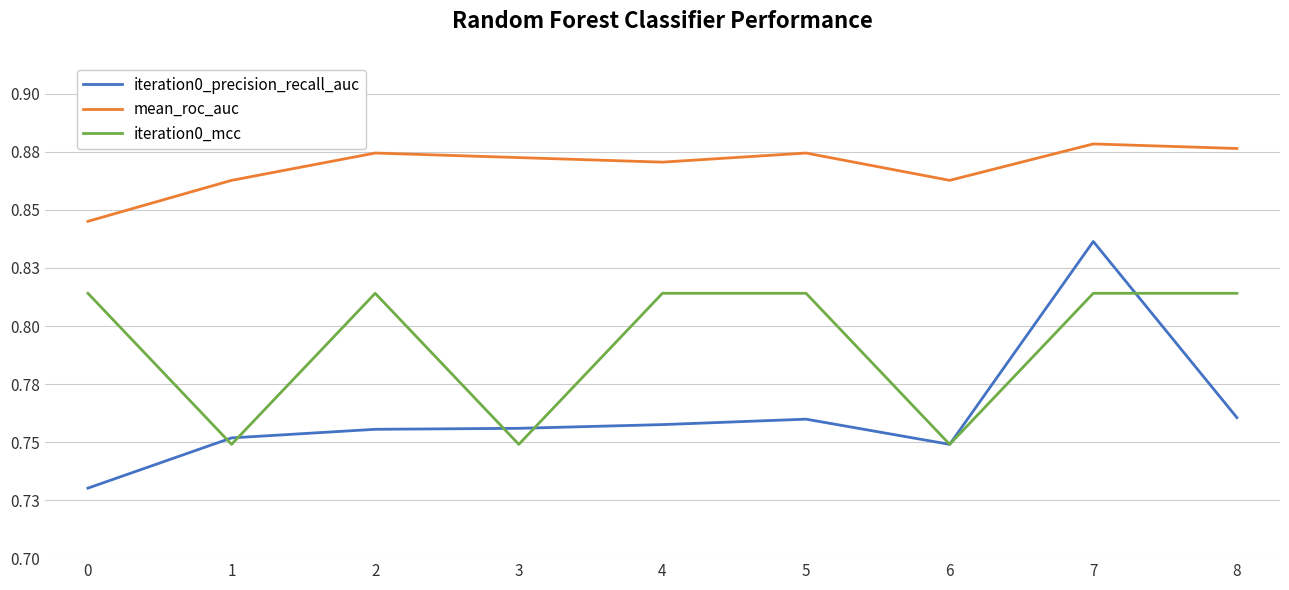

Does the chart have visible grid lines?

Yes